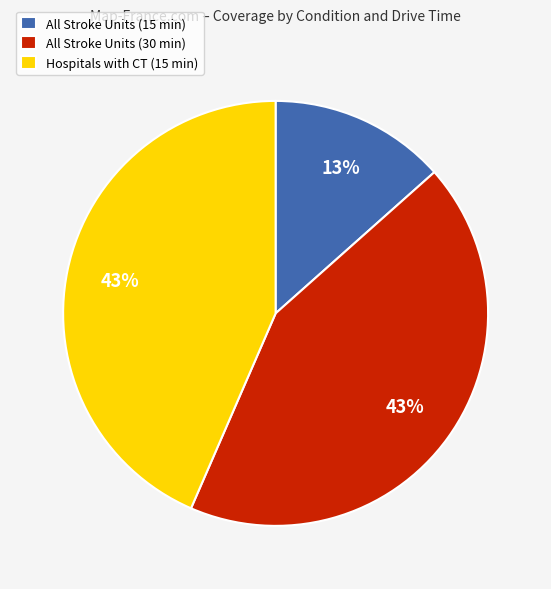

True or false: All Stroke Units (15 min) accounts for 13% of the total.

True